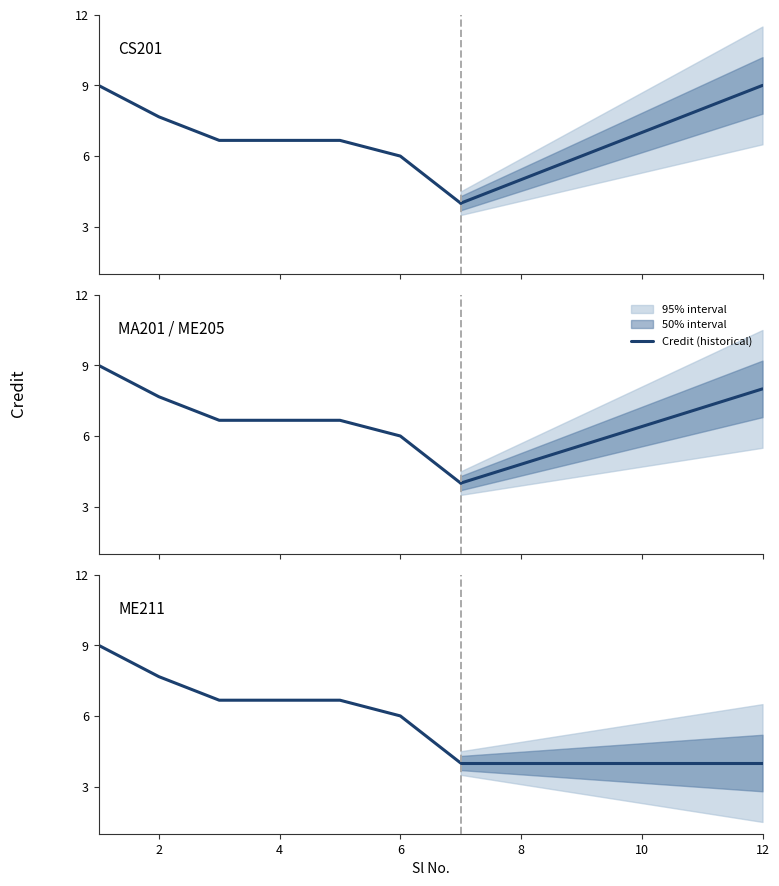

Which has a higher value, 4 or 6?

4